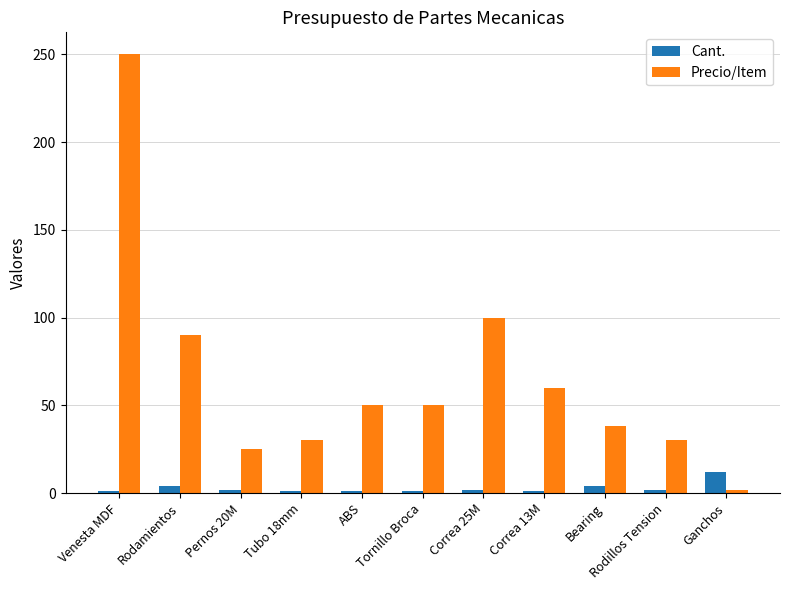

At Correa 25M, list the series in order from smallest to largest.

Cant., Precio/Item